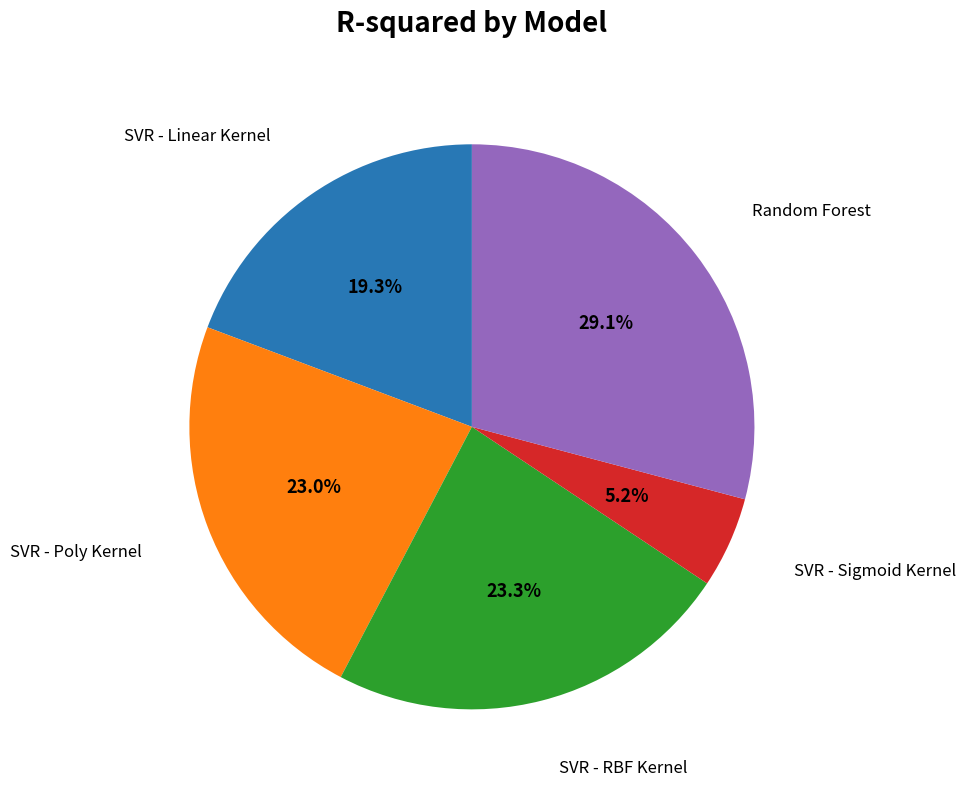

Is there a majority slice in this chart?

No